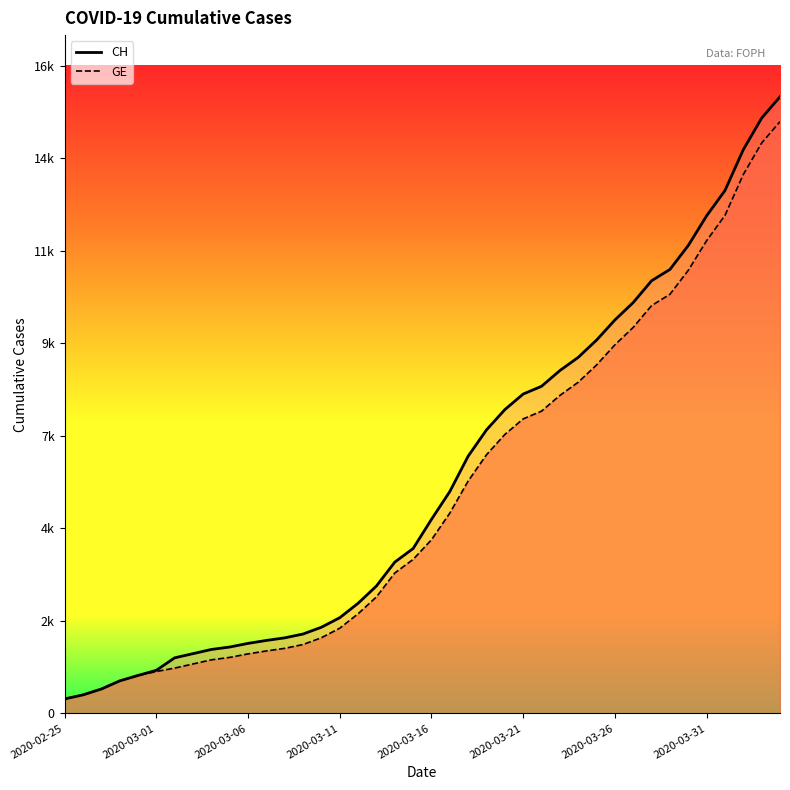

What are all the series names shown in the legend?

CH, GE